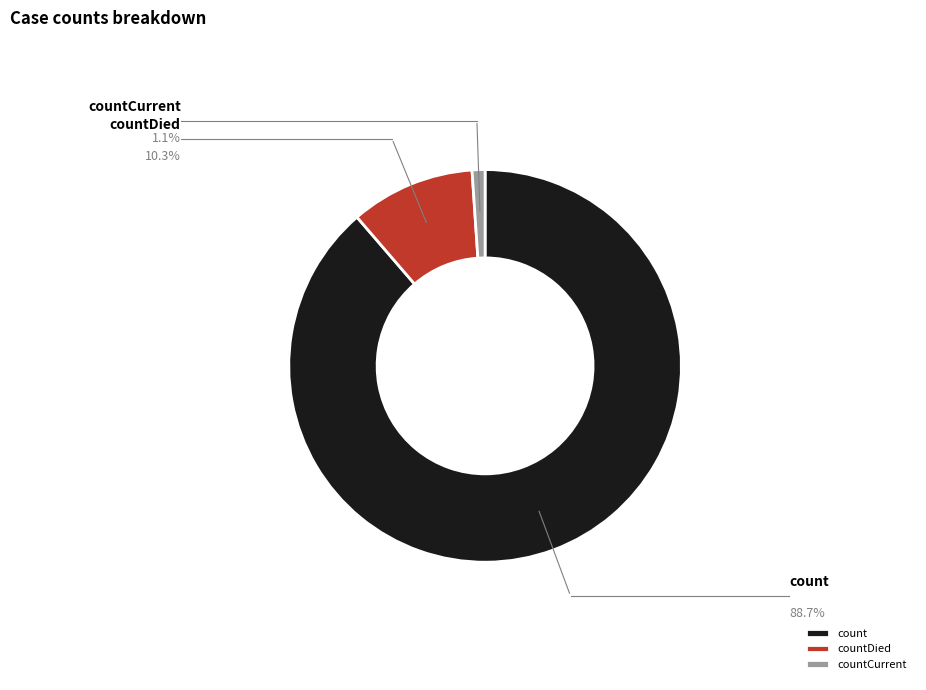

What percentage is NOT represented by countCurrent?

98.9%